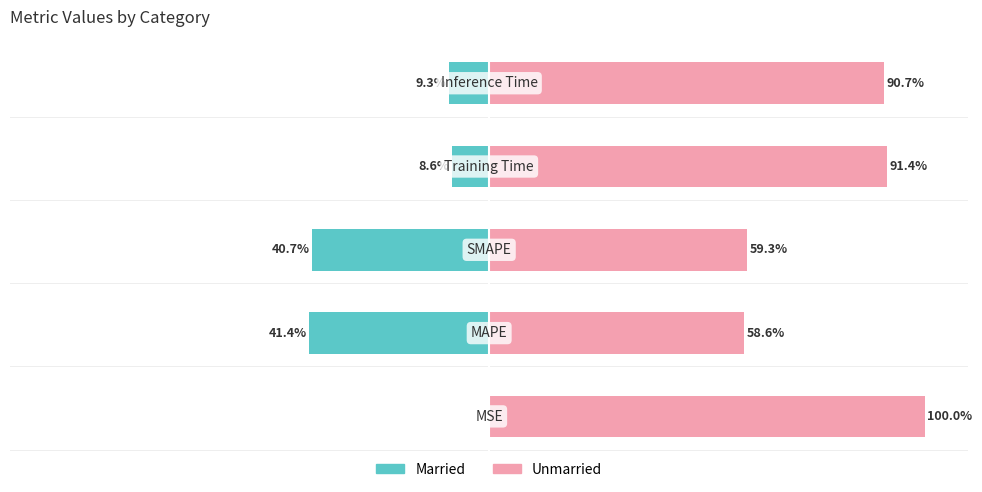

The Married series shows -9.3 at 4. True or false?

True